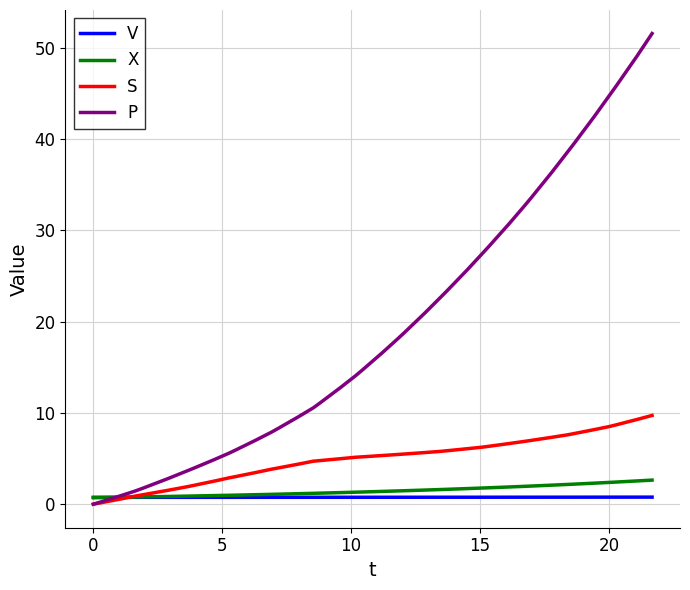

List the series in order of their peak value, highest first.

P, S, X, V